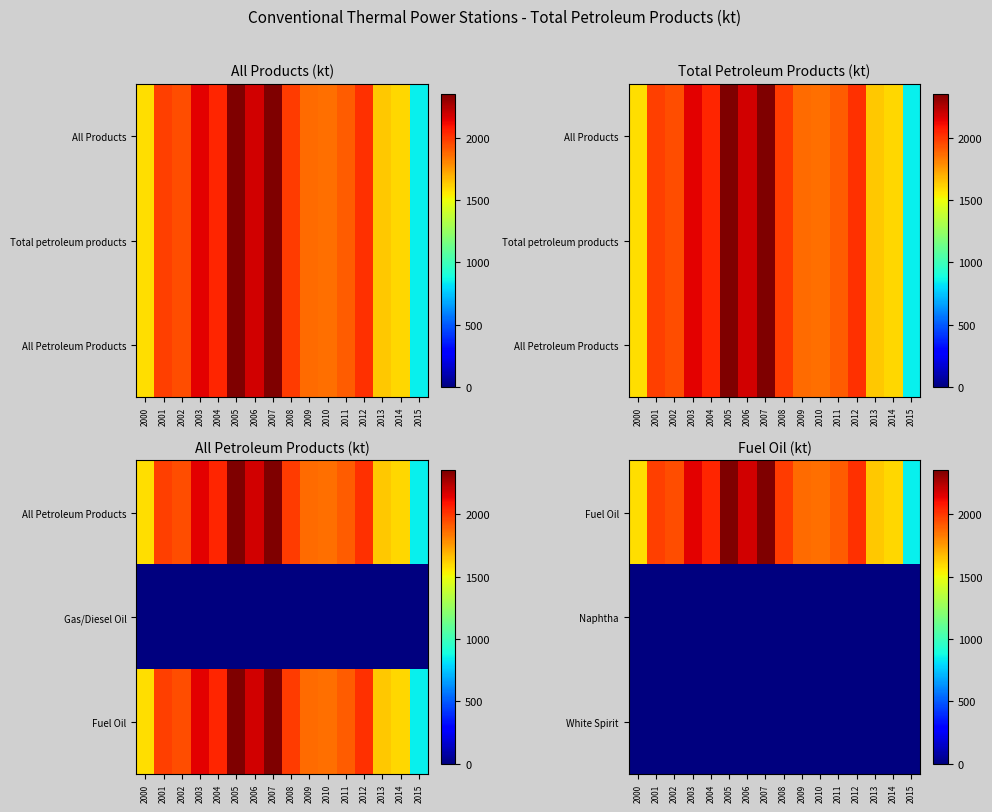

At which label is White Spirit closest to 0?

2000